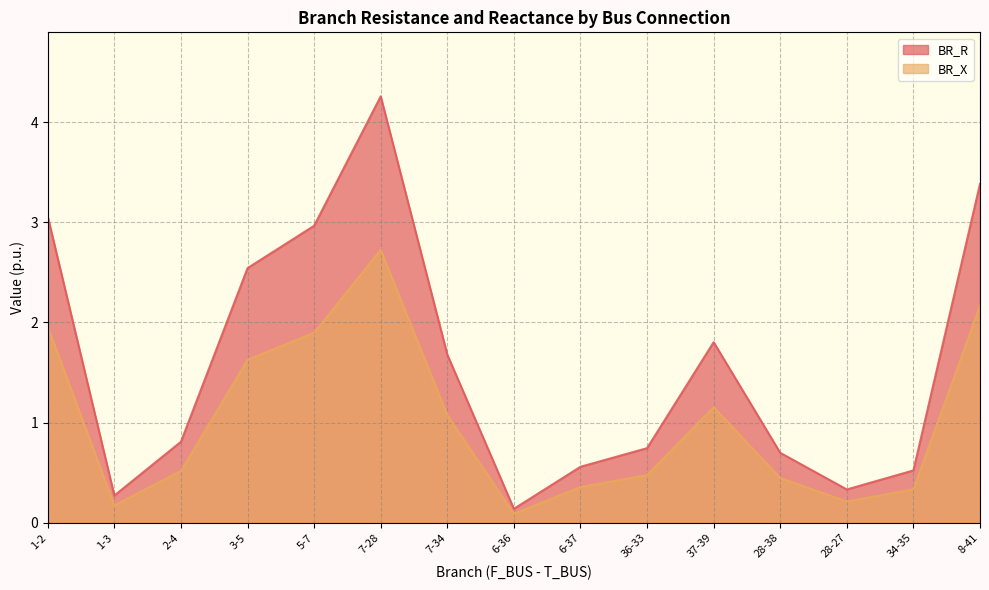

Is the value of BR_X at 1-3 greater than the value of BR_R at 28-38?

No